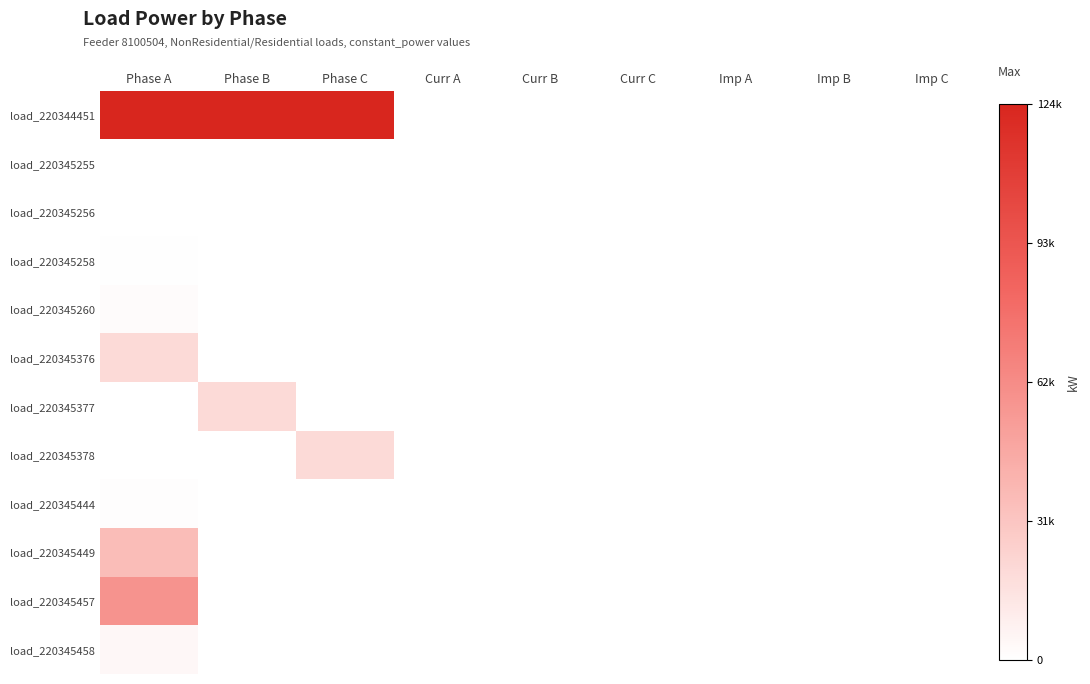

List the series in order of their peak value, highest first.

load_220344451, load_220345457, load_220345449, load_220345376, load_220345377, load_220345378, load_220345458, load_220345260, load_220345444, load_220345258, load_220345256, load_220345255